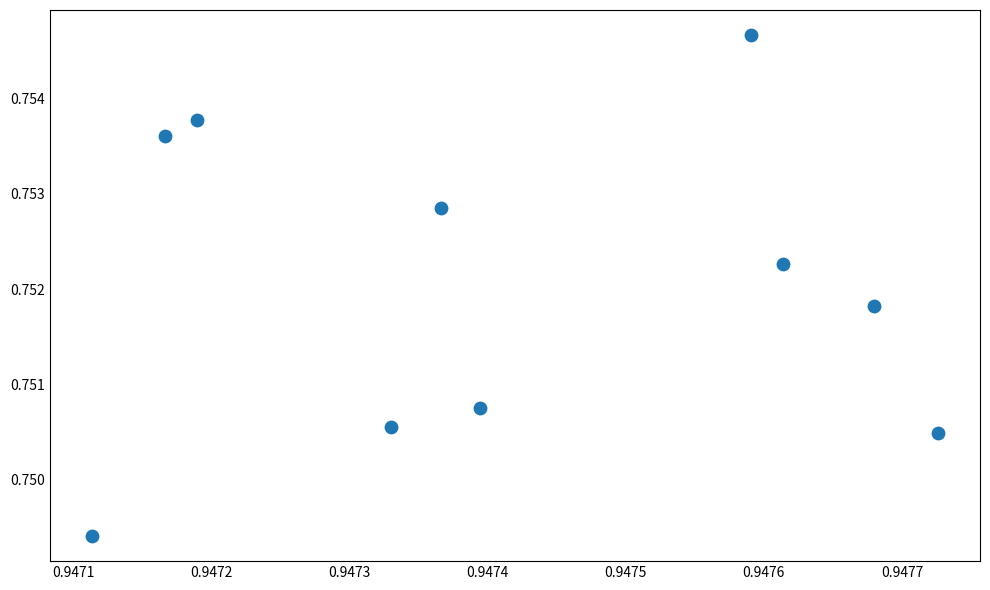

What is the average X value?

0.9